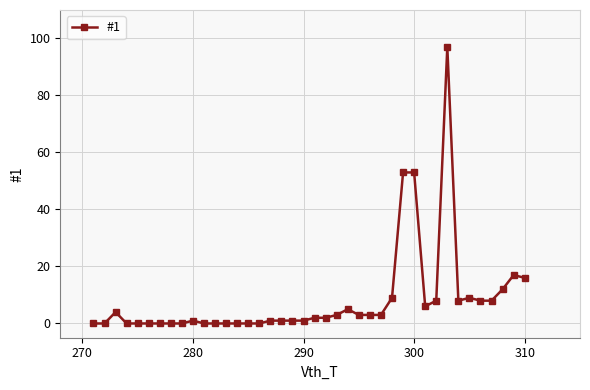

What is the maximum value shown in the chart?

97